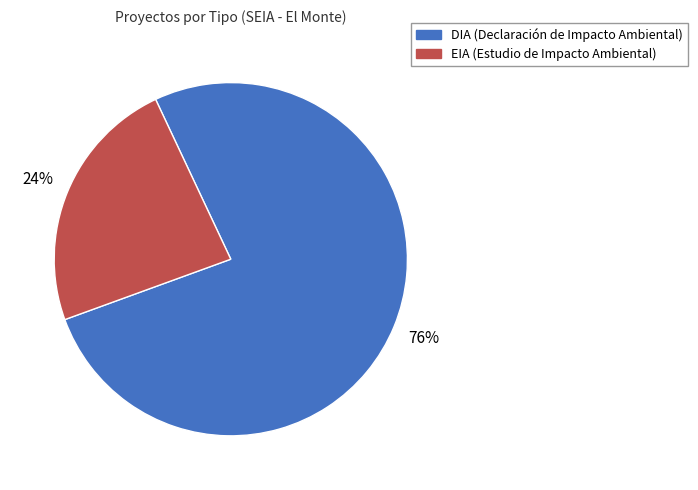

Is there any slice that represents more than half of the pie?

Yes